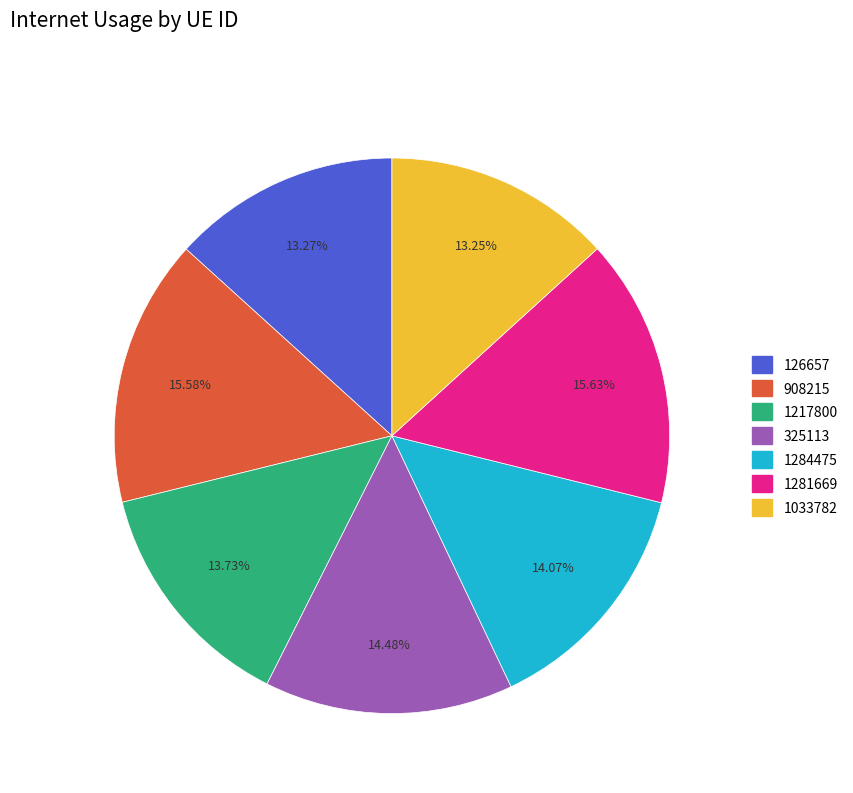

How many slices are in this pie chart?

7